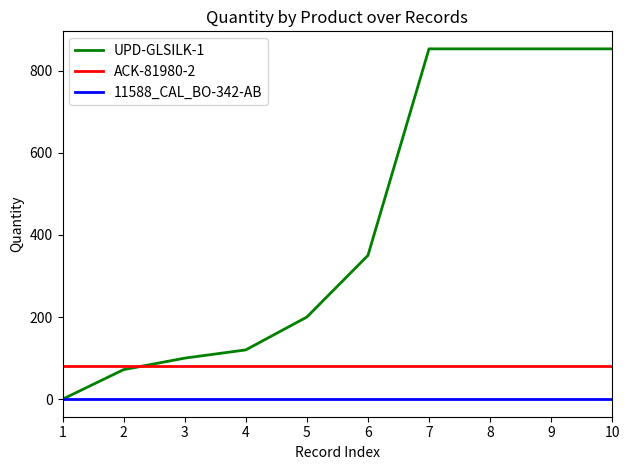

How many lines are shown in the chart?

3